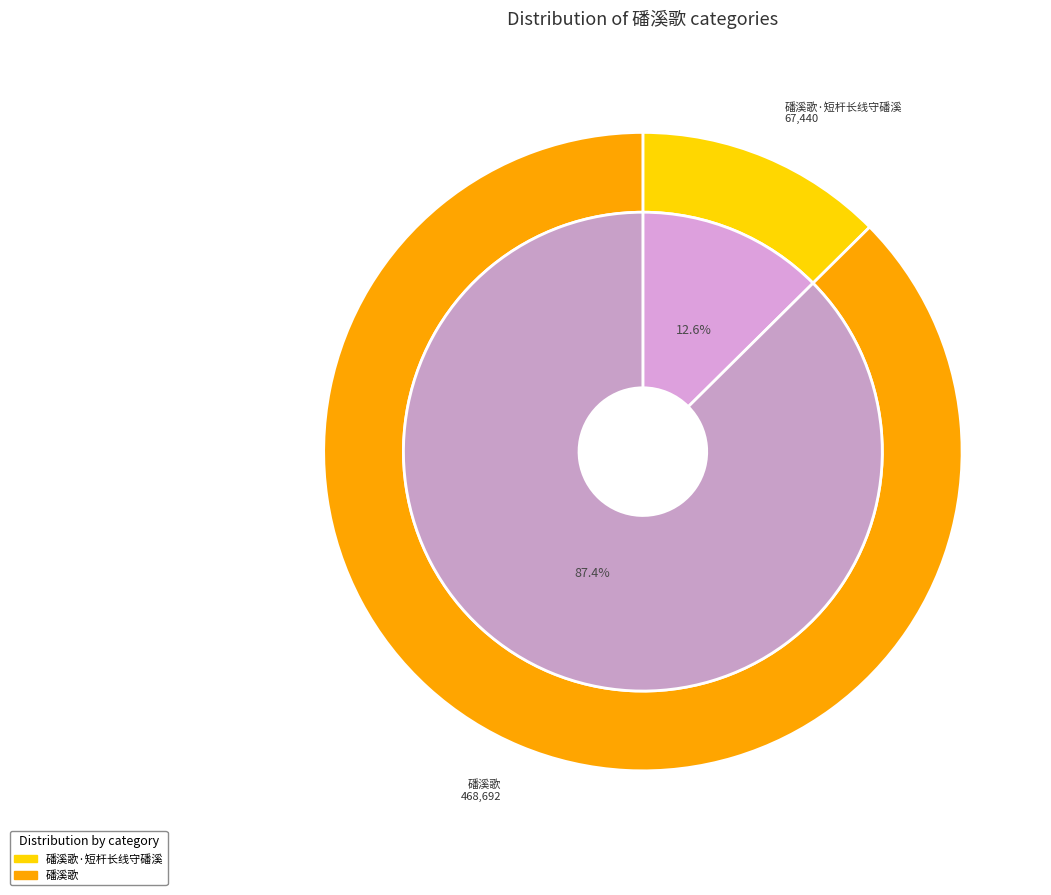

How many segments does this pie chart have?

2